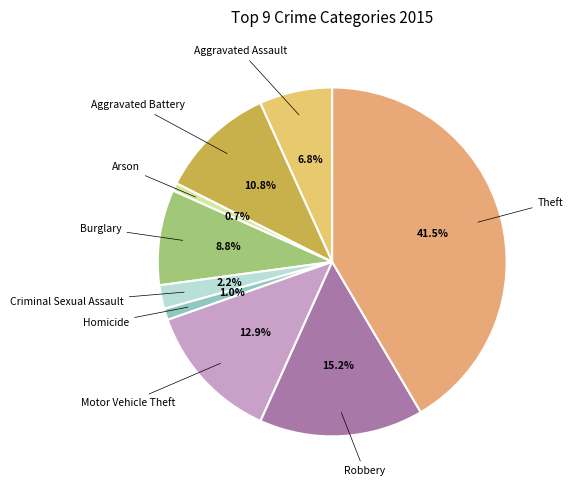

What is the largest slice in the pie chart?

Theft